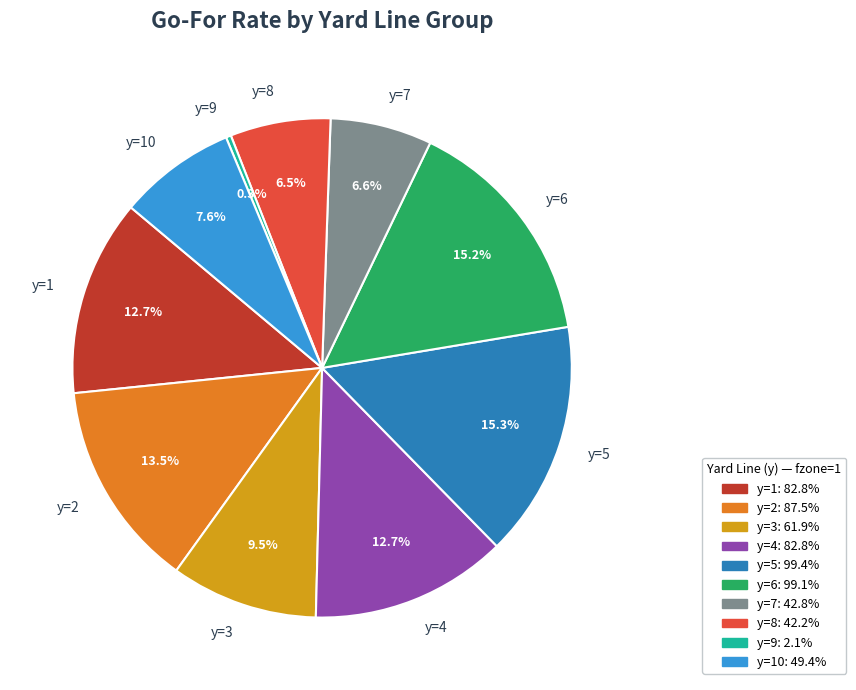

To the nearest percent, what is the combined percentage of y=1 and y=5?

28%